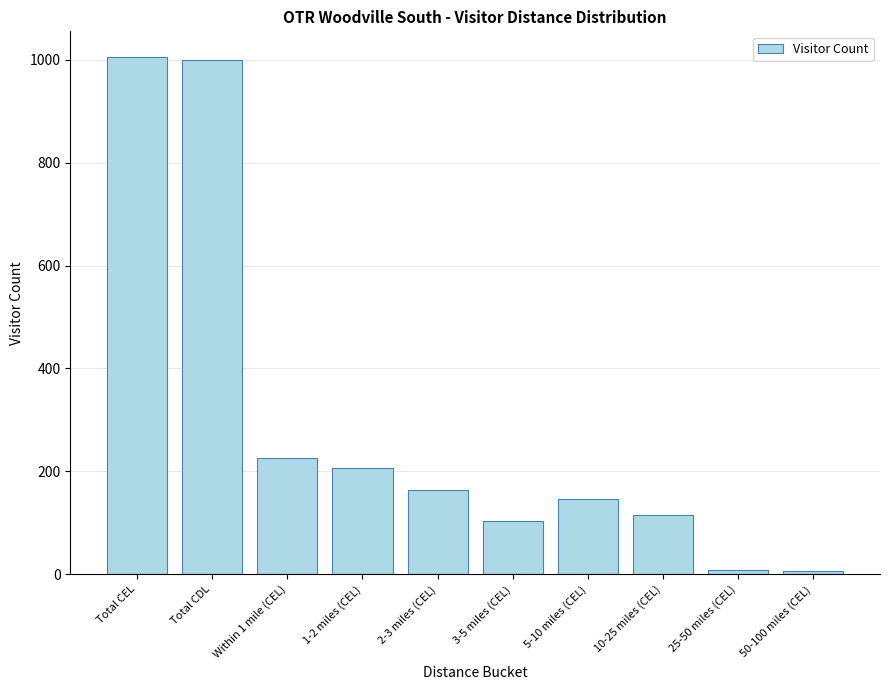

True or false: the data shows 1005 at Total CEL.

True